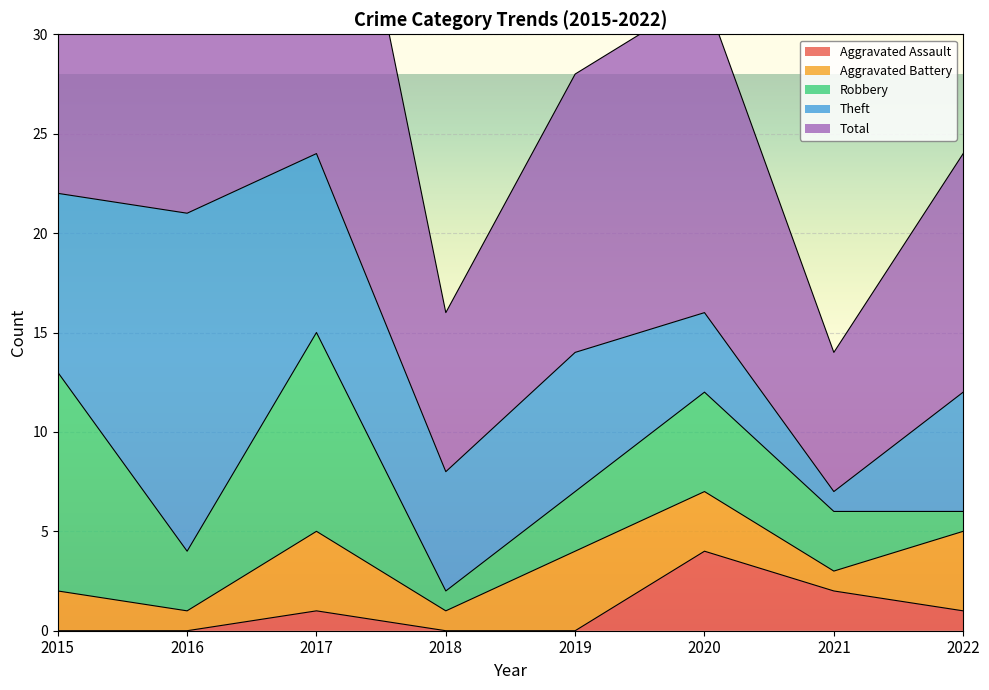

Reading left to right, transcribe all the data shown in this chart.

Aggravated Assault: 2015=0	2016=0	2017=1	2018=0	2019=0	2020=4	2021=2	2022=1
Aggravated Battery: 2015=2	2016=1	2017=4	2018=1	2019=4	2020=3	2021=1	2022=4
Robbery: 2015=11	2016=3	2017=10	2018=1	2019=3	2020=5	2021=3	2022=1
Theft: 2015=9	2016=17	2017=9	2018=6	2019=7	2020=4	2021=1	2022=6
Total: 2015=23	2016=21	2017=24	2018=8	2019=14	2020=16	2021=7	2022=12